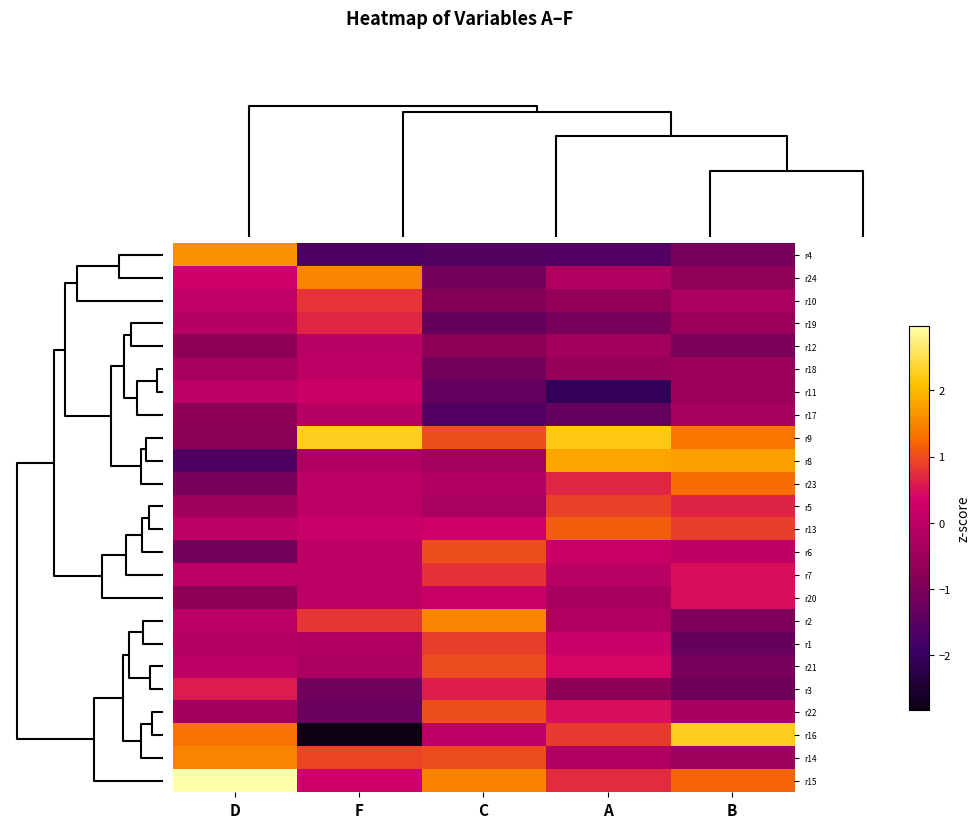

Reading right to left, transcribe all the data shown in this chart.

r4: B=-1.1	A=-1.6	C=-1.6	F=-1.7	D=1.6
r24: B=-0.7	A=-0.2	C=-1.1	F=1.5	D=0.3
r10: B=-0.2	A=-0.7	C=-0.9	F=0.8	D=0.1
r19: B=-0.5	A=-1.0	C=-1.3	F=0.7	D=-0.1
r12: B=-1.0	A=-0.4	C=-0.7	F=-0.1	D=-0.8
r18: B=-0.5	A=-0.6	C=-1.1	F=-0.0	D=-0.4
r11: B=-0.6	A=-2.1	C=-1.4	F=0.2	D=-0.0
r17: B=-0.3	A=-1.3	C=-1.6	F=-0.1	D=-0.7
r9: B=1.4	A=2.2	C=1.0	F=2.3	D=-0.8
r8: B=1.8	A=1.8	C=-0.4	F=-0.2	D=-1.7
r23: B=1.3	A=0.7	C=-0.2	F=-0.0	D=-1.1
r5: B=0.7	A=0.9	C=-0.3	F=-0.0	D=-0.5
r13: B=0.9	A=1.1	C=0.3	F=0.2	D=-0.0
r6: B=0.0	A=0.2	C=1.0	F=0.0	D=-1.1
r7: B=0.5	A=-0.0	C=0.8	F=-0.0	D=-0.0
r20: B=0.5	A=-0.3	C=0.2	F=-0.0	D=-0.7
r2: B=-1.0	A=-0.2	C=1.5	F=0.8	D=-0.0
r1: B=-1.3	A=0.2	C=0.9	F=-0.2	D=-0.1
r21: B=-1.1	A=0.4	C=1.0	F=-0.3	D=-0.0
r3: B=-1.2	A=-0.8	C=0.6	F=-1.2	D=0.6
r22: B=-0.3	A=0.5	C=1.0	F=-1.2	D=-0.4
r16: B=2.3	A=0.8	C=0.0	F=-2.8	D=1.3
r14: B=-0.5	A=-0.2	C=1.0	F=0.9	D=1.5
r15: B=1.2	A=0.7	C=1.5	F=0.3	D=3.0